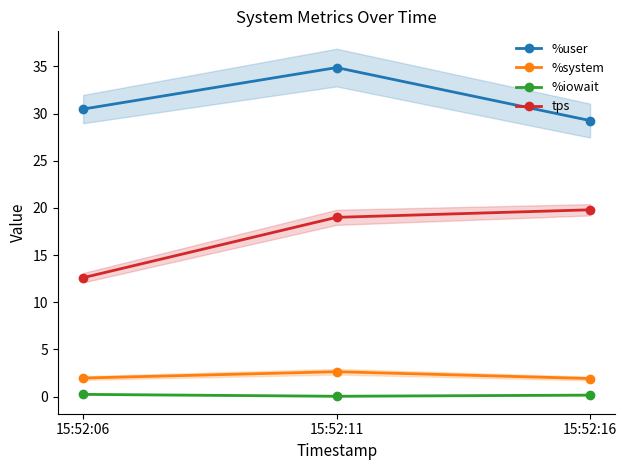

What are all the series names shown in the legend?

%user, %system, %iowait, tps